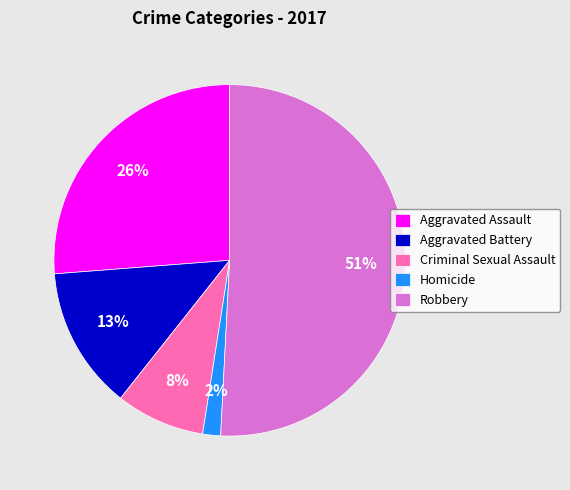

What is the smallest slice in the pie chart?

Homicide